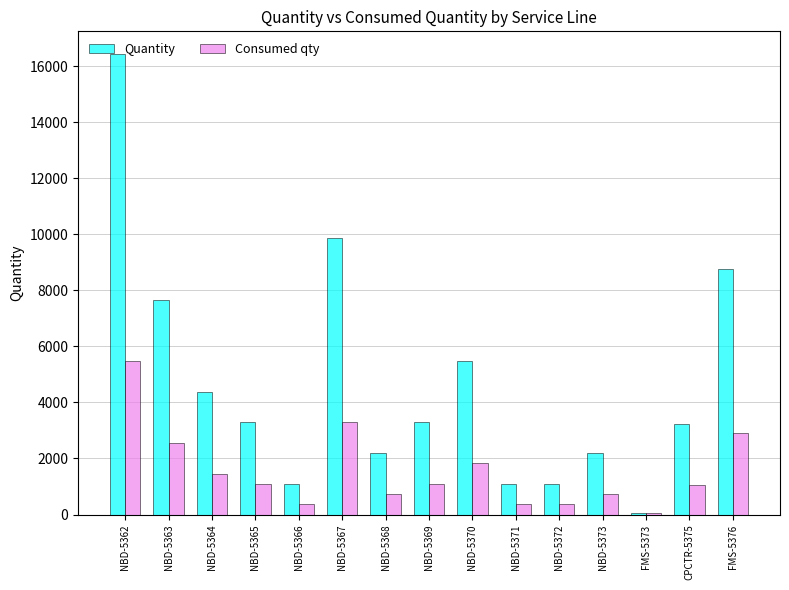

At which label does Quantity reach its peak?

NBD-5362